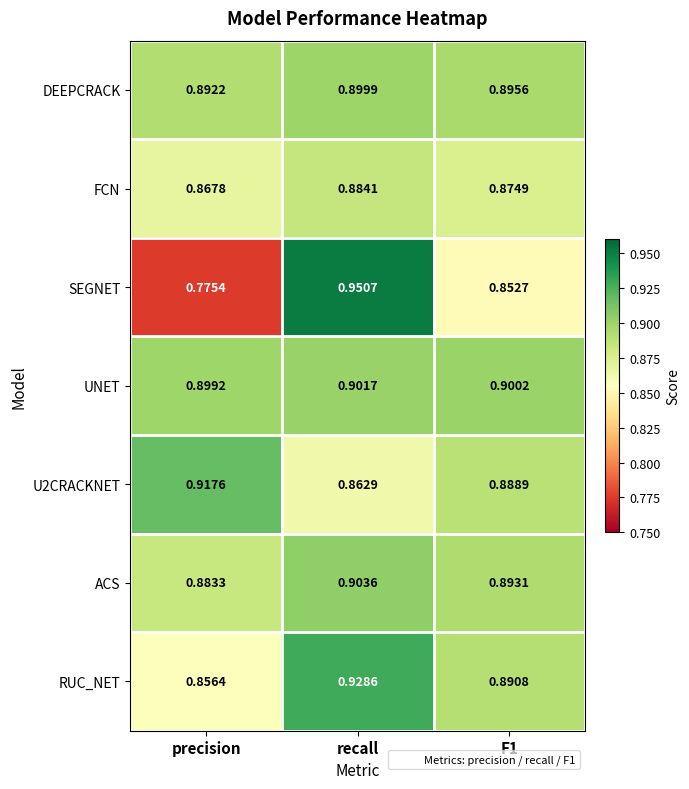

Which series has the largest total across all categories?

UNET